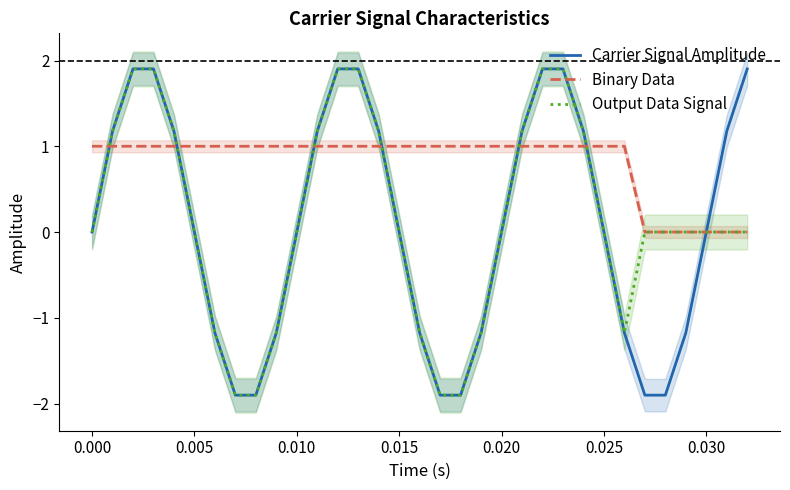

Rank the series by their maximum value, from highest to lowest.

Carrier Signal Amplitude, Output Data Signal, Binary Data